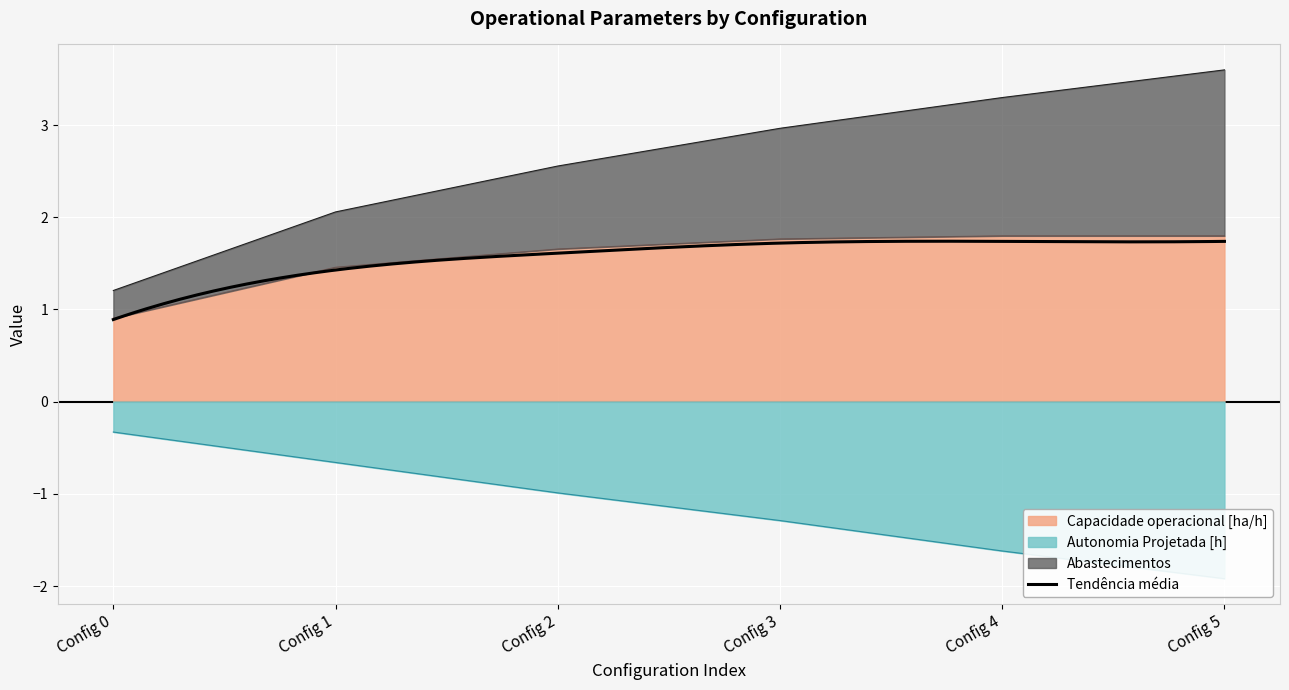

At which label does Capacidade operacional [ha/h] first exceed 1?

Config 1